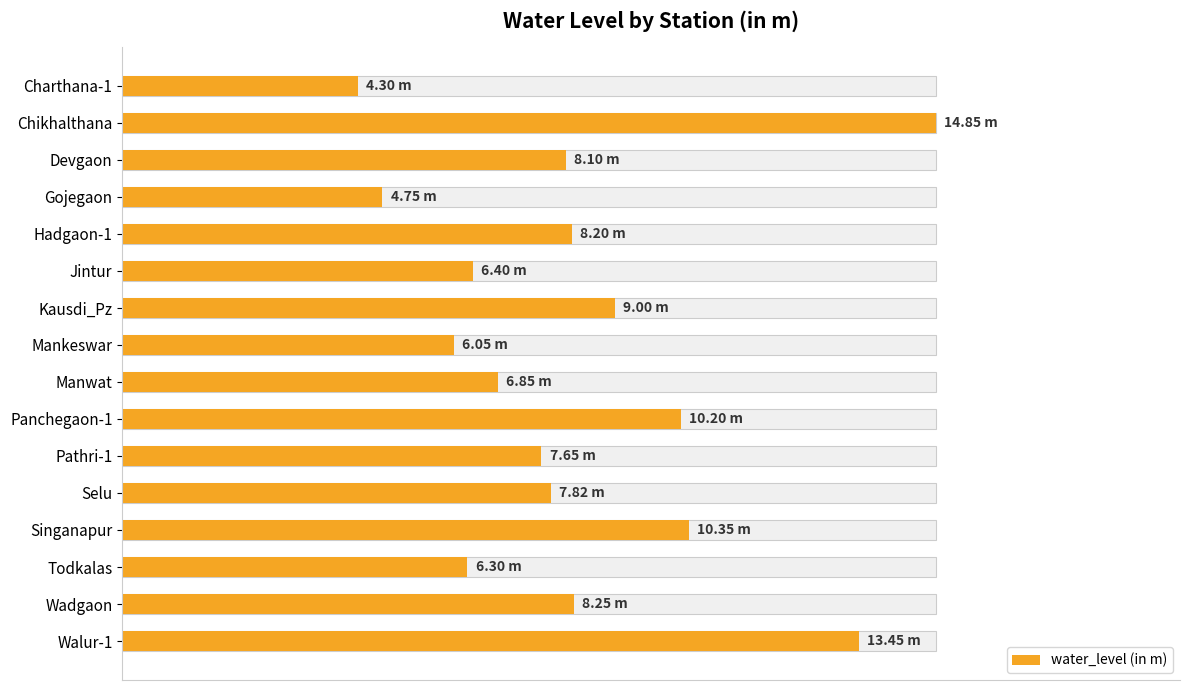

How many categories are shown in the chart?

16